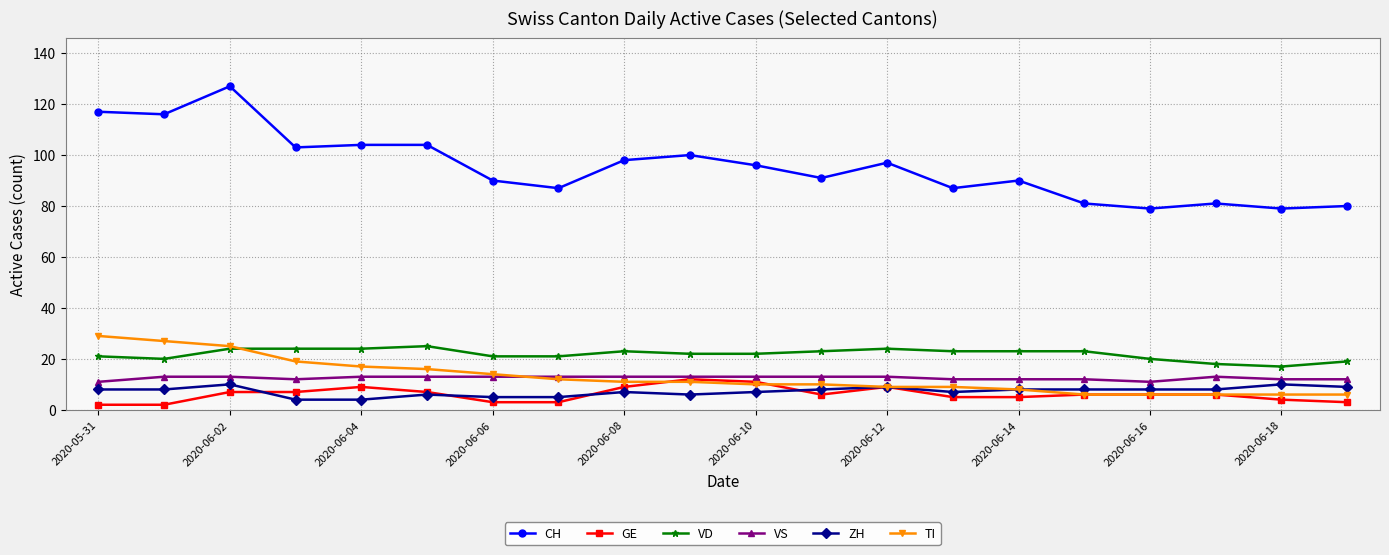

What are all the series names shown in the legend?

CH, GE, VD, VS, ZH, TI